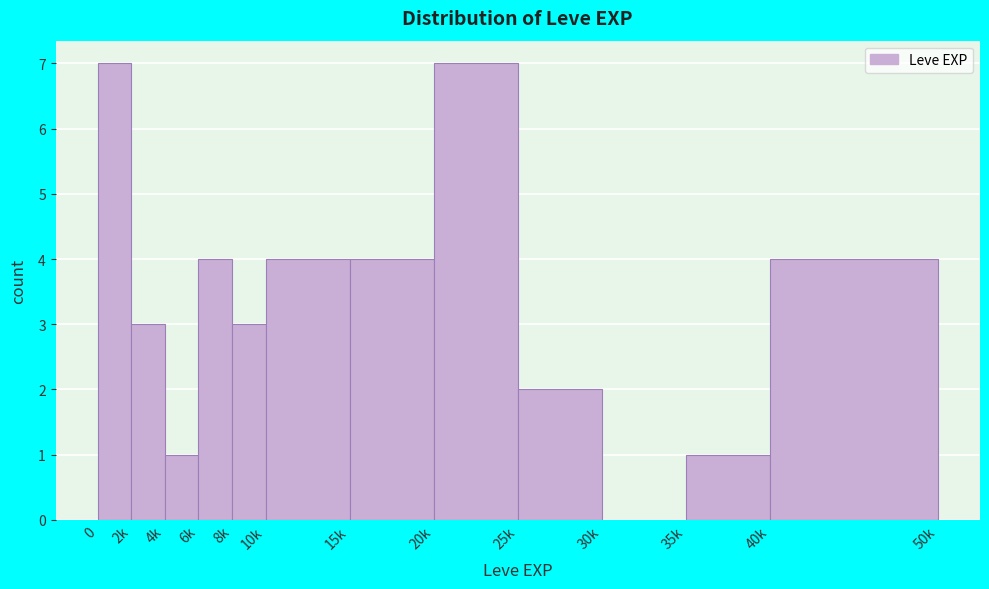

Reading right to left, what are all the values shown in this chart?

40k=4	35k=1	30k=0	25k=2	20k=7	15k=4	10k=4	8k=3	6k=4	4k=1	2k=3	0=7